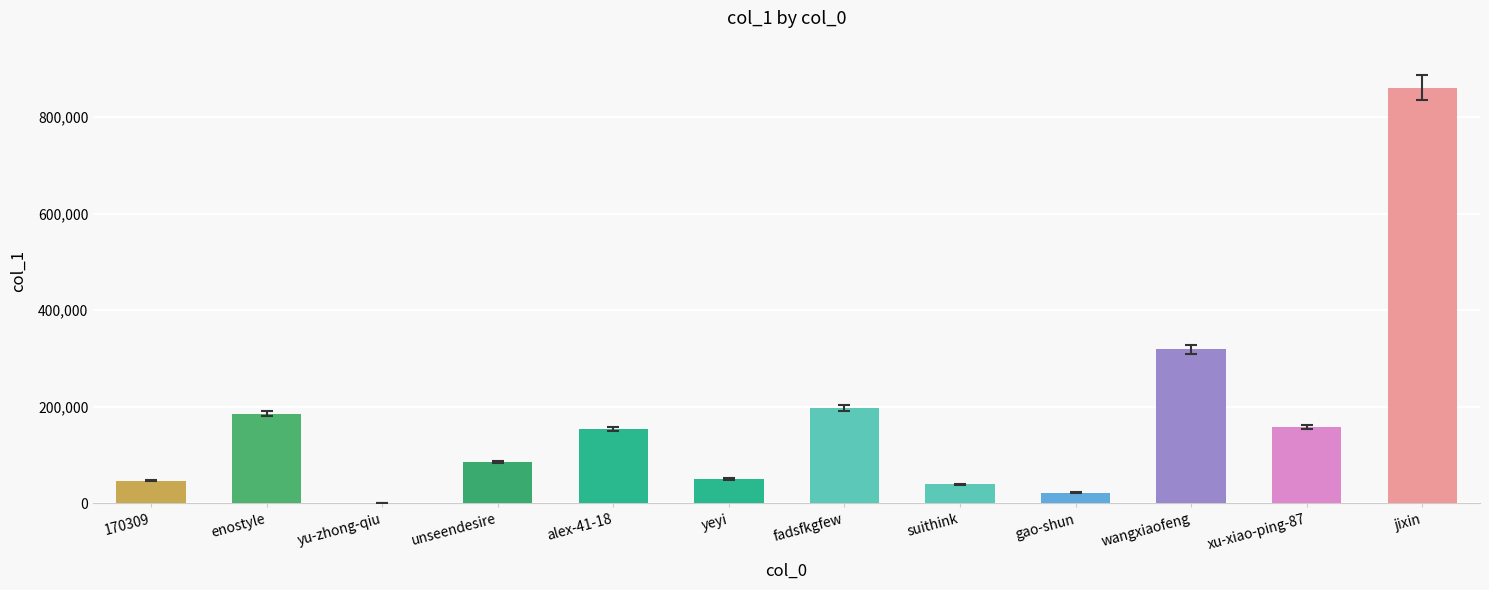

Count the number of categories in the chart.

12